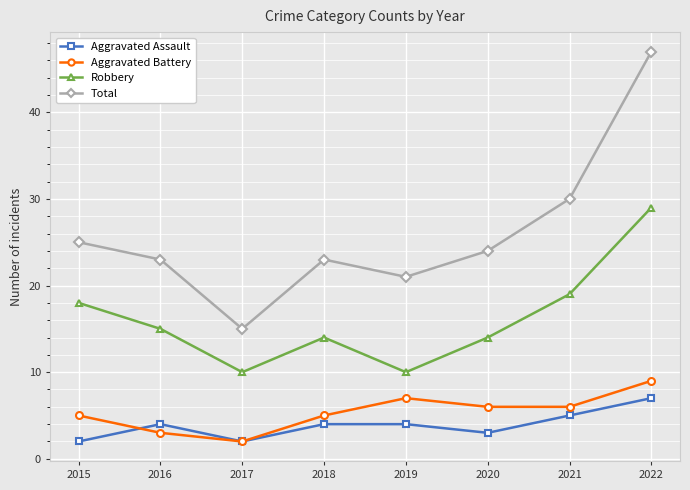

What is the difference between the Aggravated Assault values at 2018 and 2021?

1